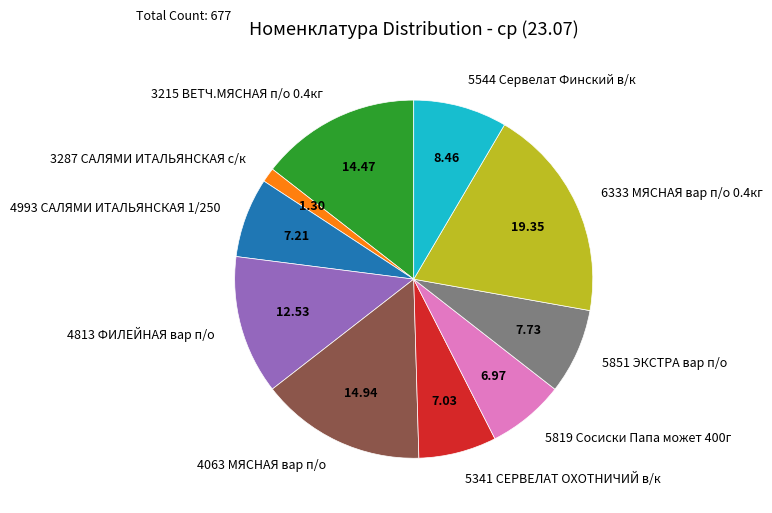

Is there a majority slice in this chart?

No